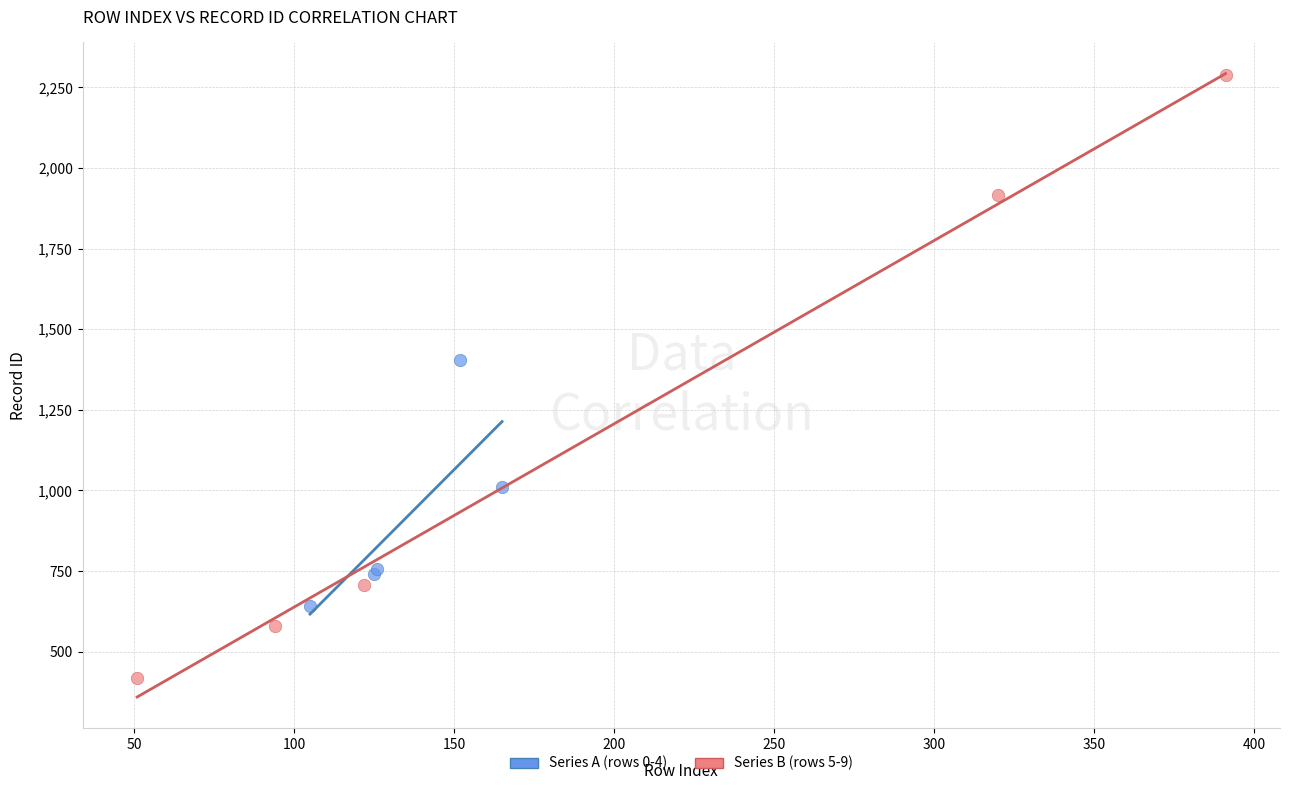

Which series reaches the maximum Y coordinate?

Series B (rows 5-9)